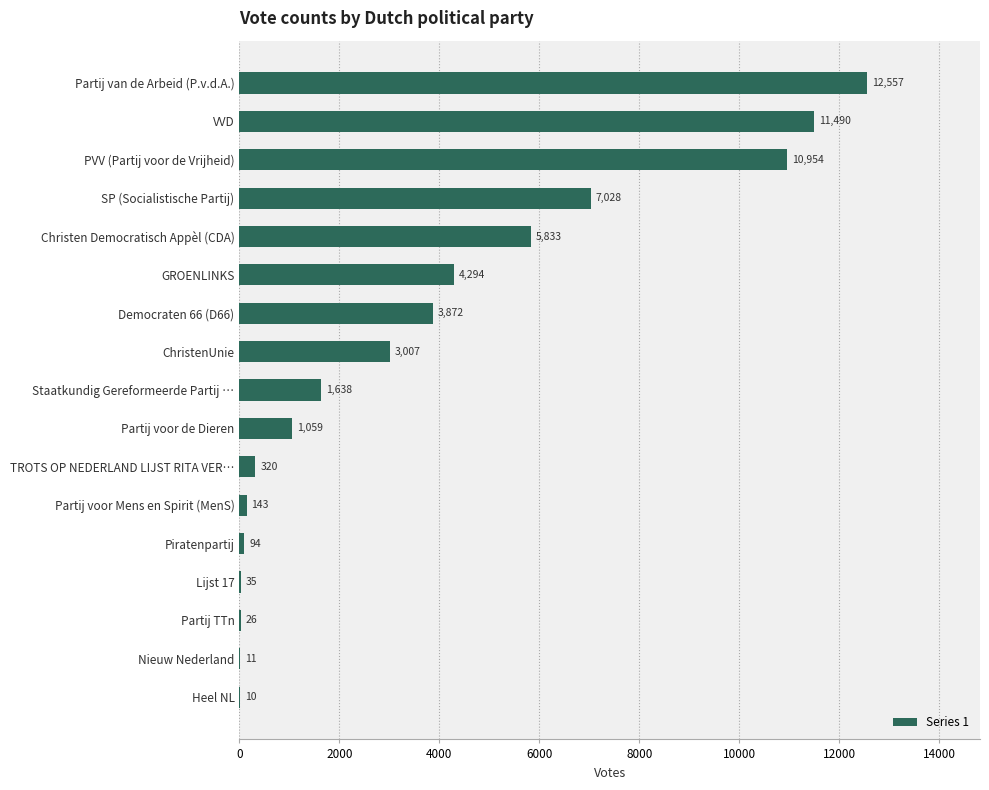

What is the sum of the values at Partij voor Mens en Spirit (MenS) and VVD?

11633